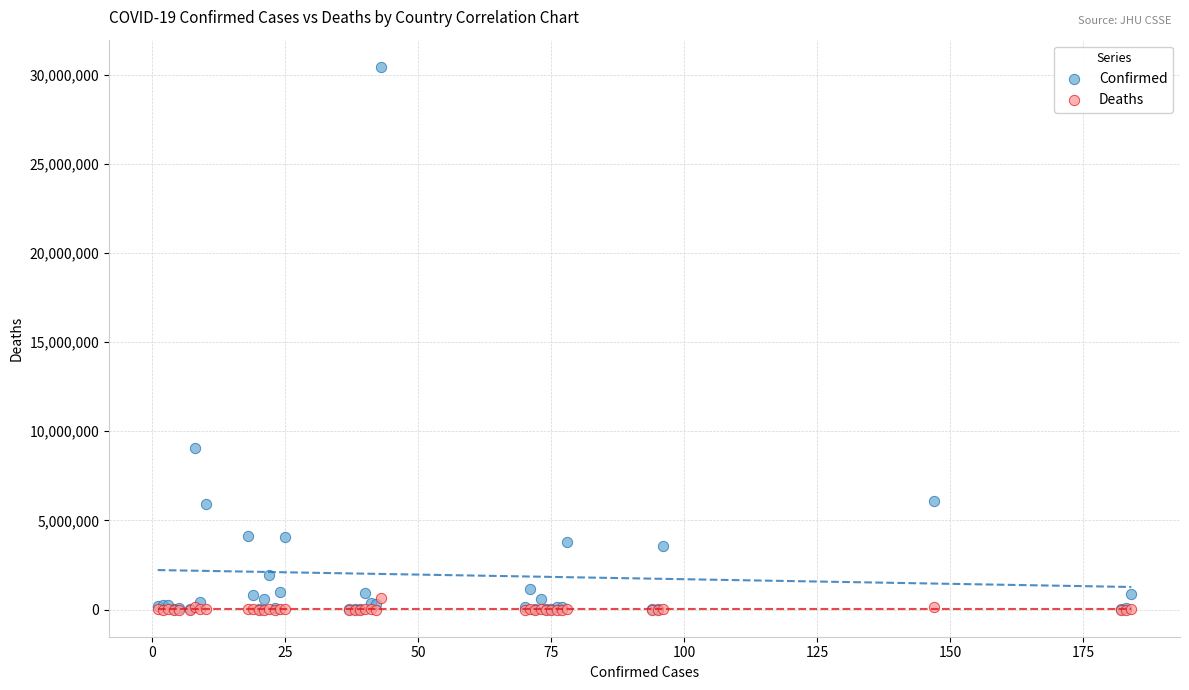

Across all series, what Y value is closest to 15216531?

9072230